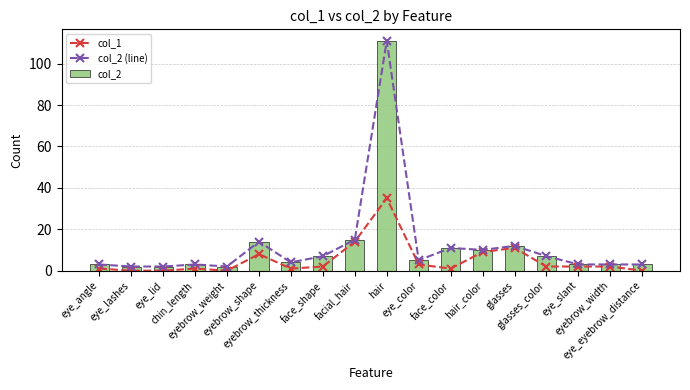

What is the sum of all col_2 values?

217